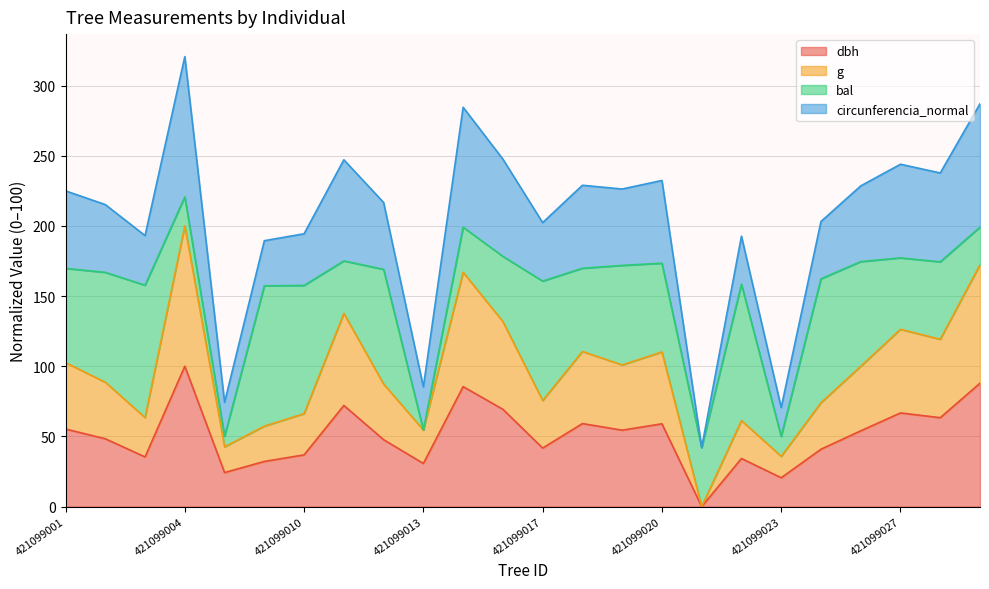

Where is the first local maximum for g?

421099004